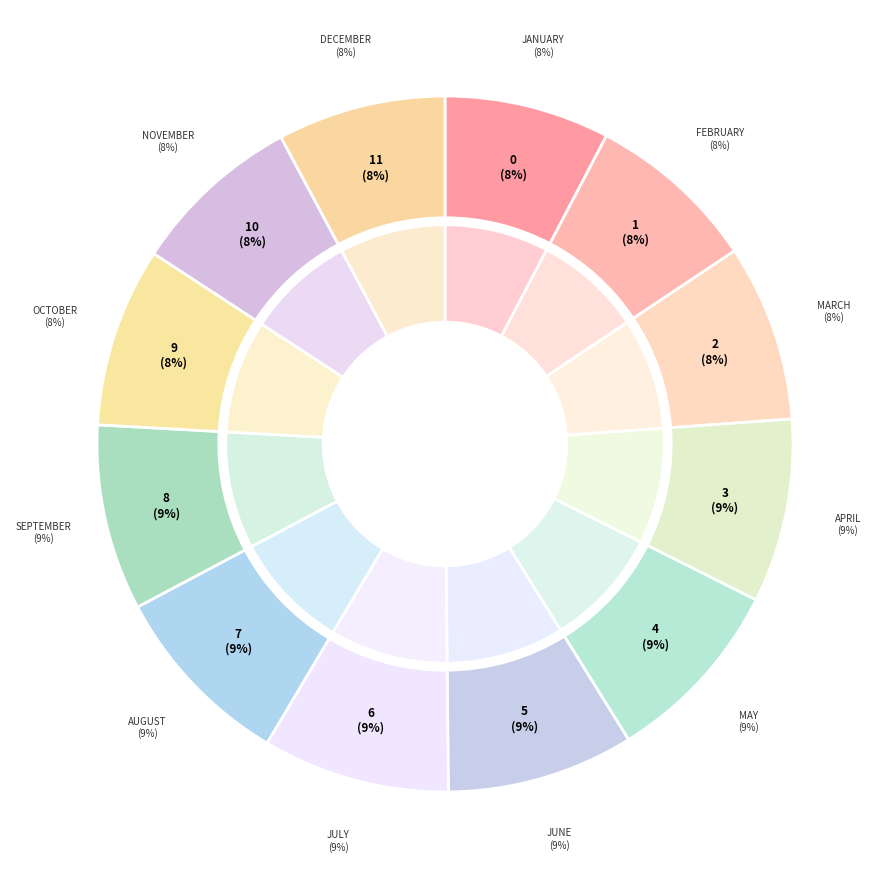

What percentage is the December slice, to the nearest percent?

8%